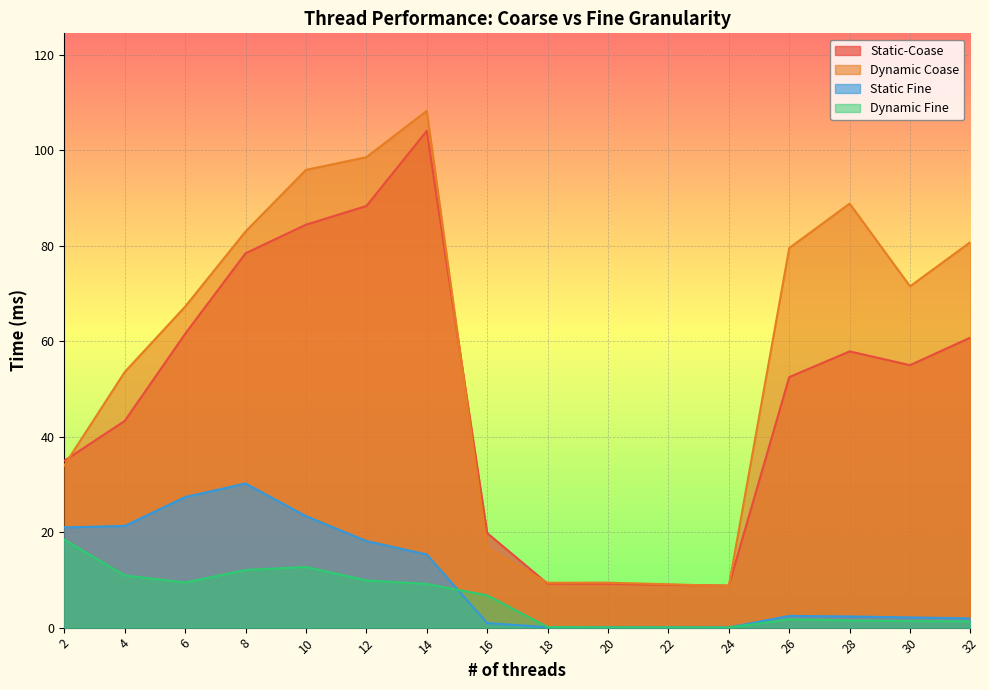

True or false: Static Fine and Static-Coase intersect in this chart.

False